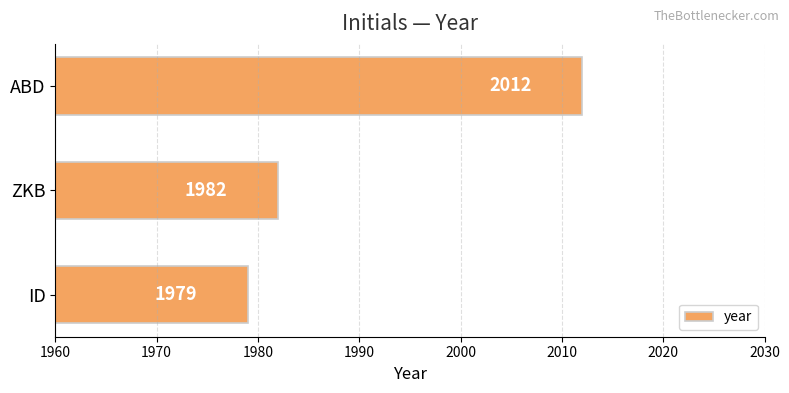

At which label is the value closest to 1995?

ZKB